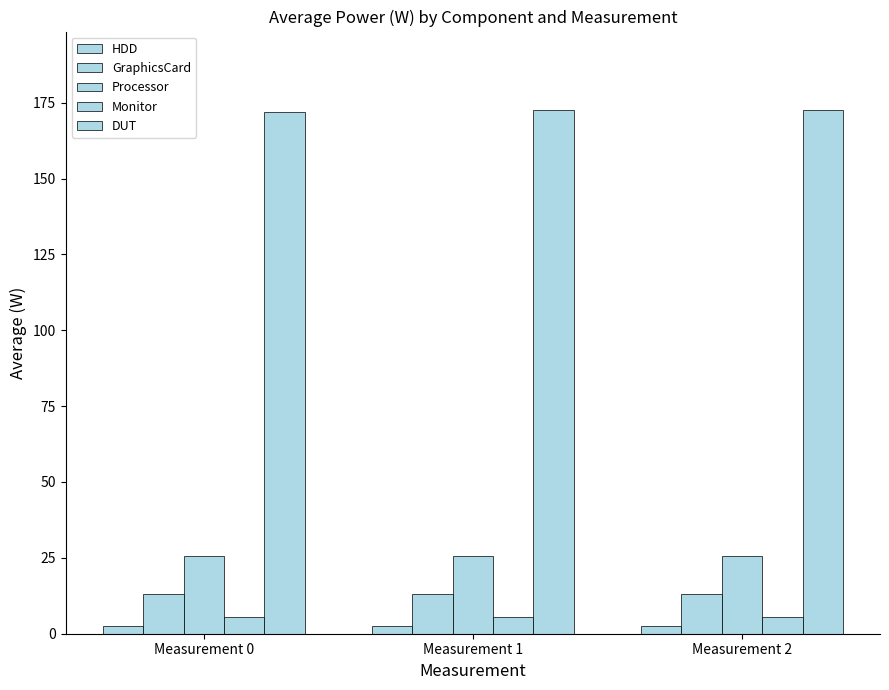

How many values in the DUT series exceed 172?

2